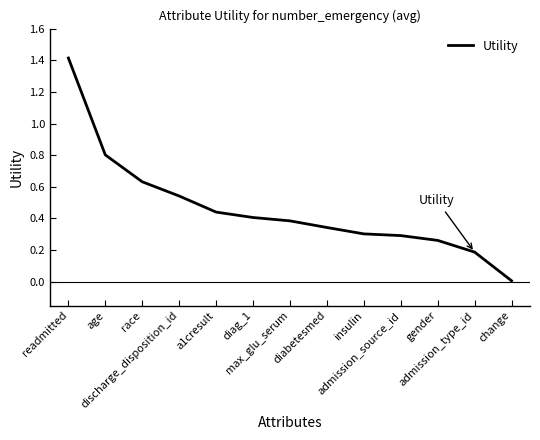

What is the change in value from discharge_disposition_id to insulin?

-0.2